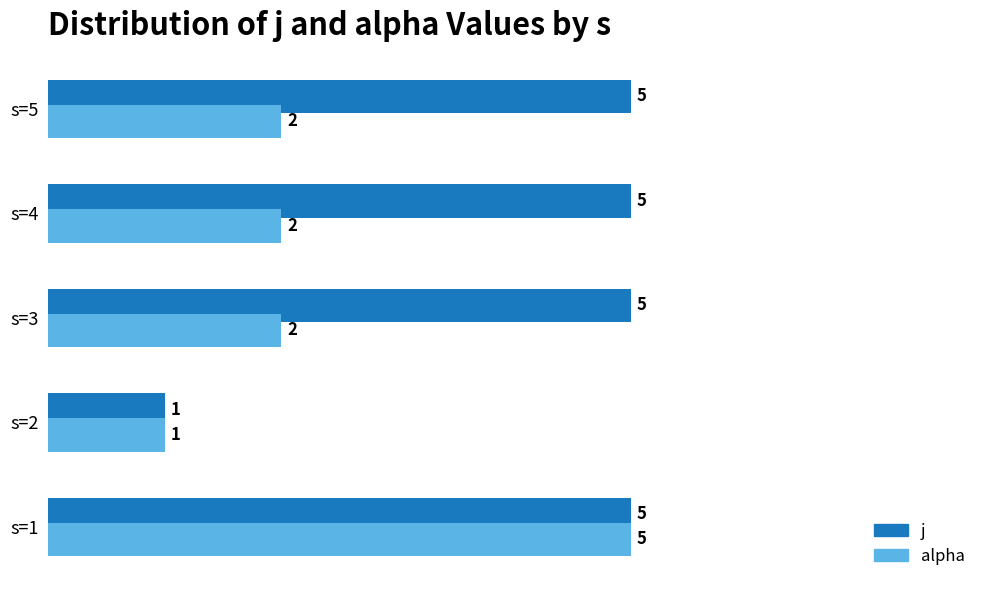

Rank the series by their average value, from highest to lowest.

j, alpha